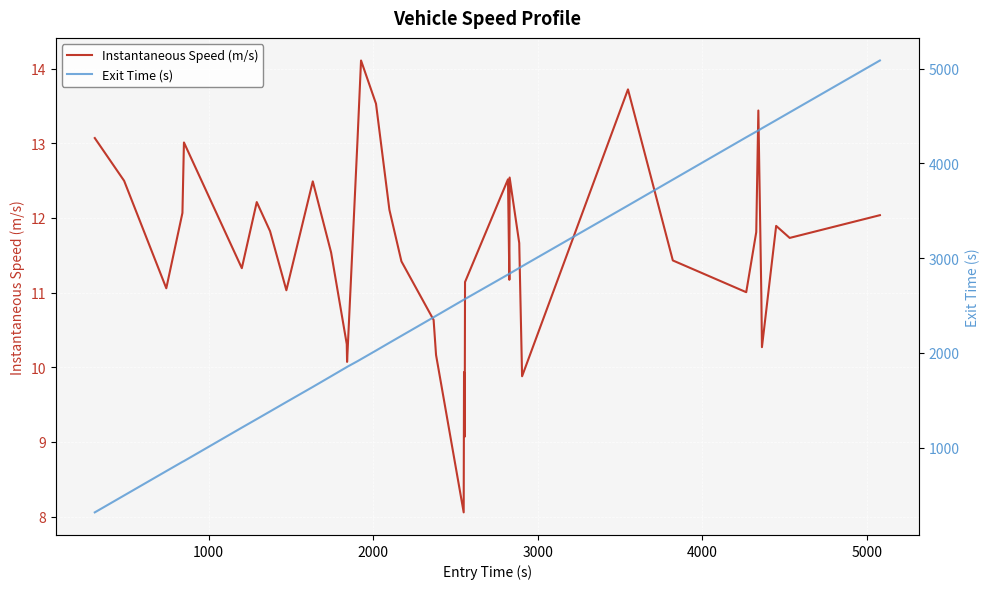

What is the lowest value of the Instantaneous Speed (m/s) series?

8.1